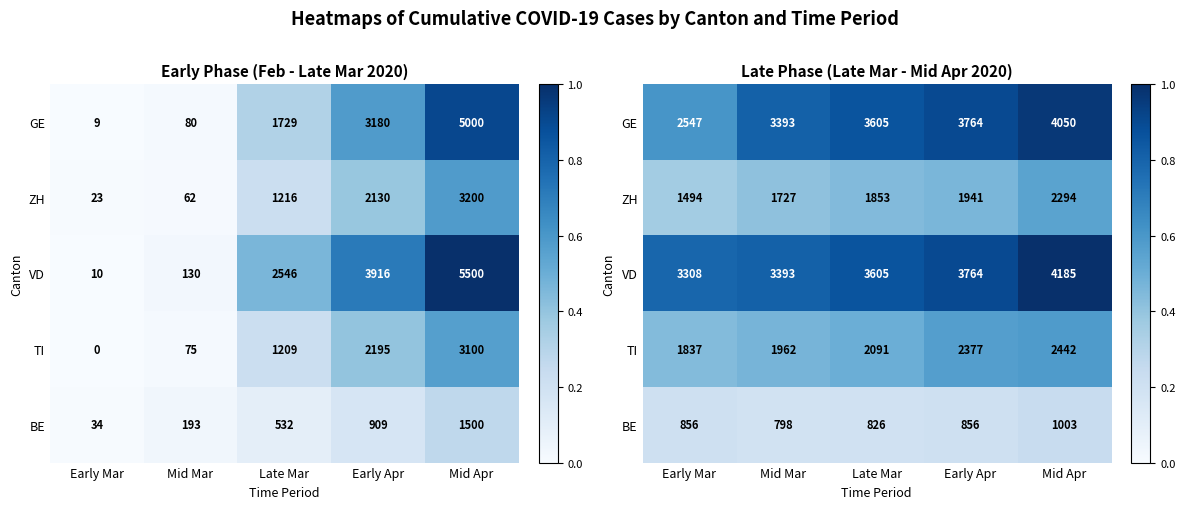

The TI series shows 0.6 at Mid Apr. True or false?

True